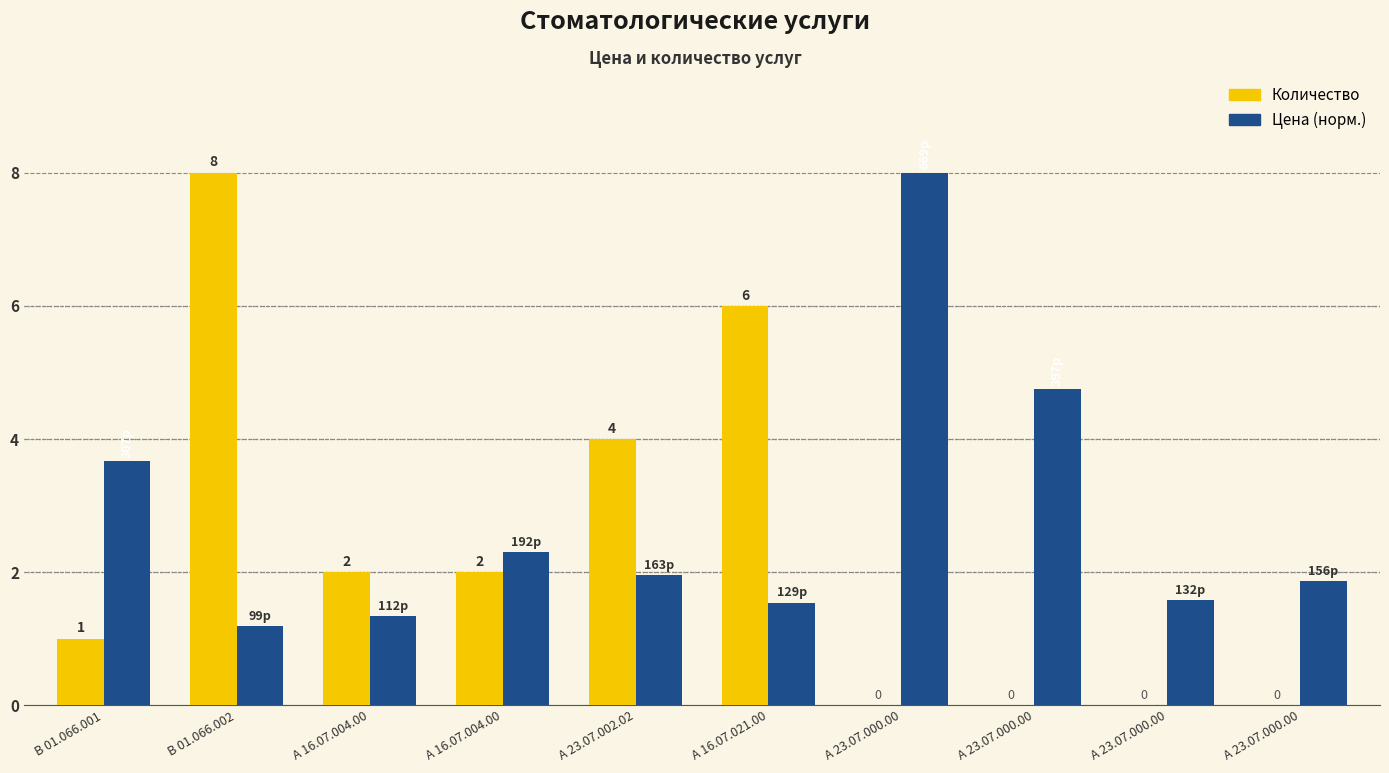

What is the difference between the Количество values at А 23.07.002.02 and А 23.07.000.00?

4.0